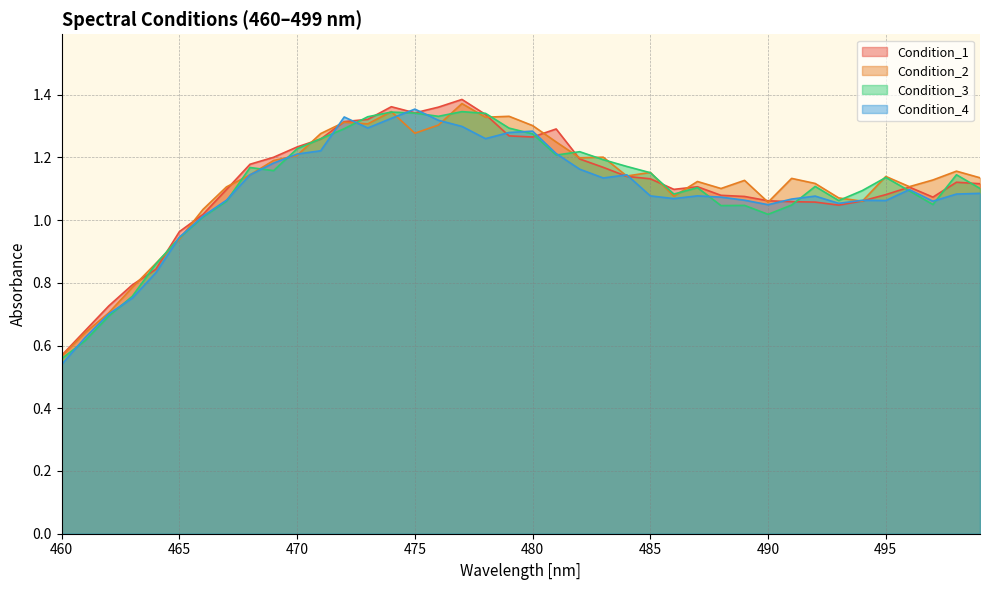

What is the difference between the second highest and minimum values in the Condition_1 series?

0.8